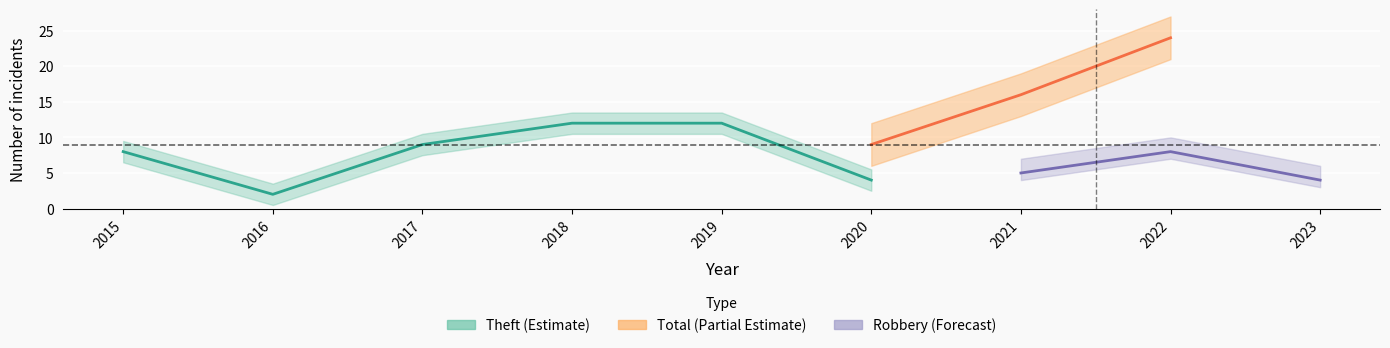

The Theft series shows 2 at 2017. True or false?

False